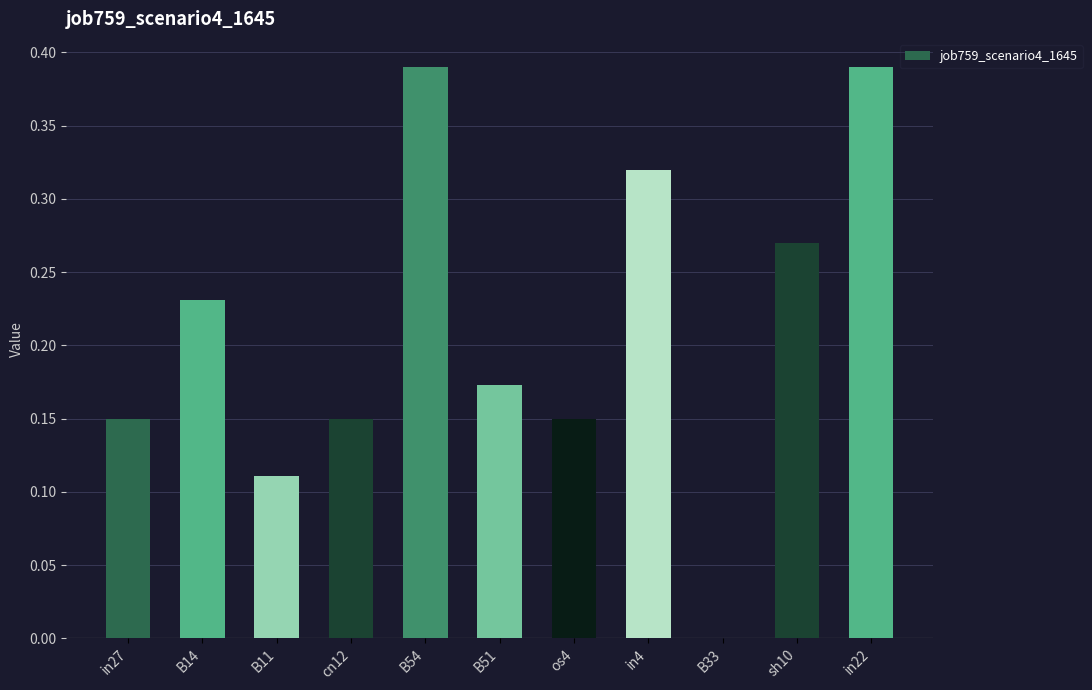

Between B51 and in22, which is larger?

in22